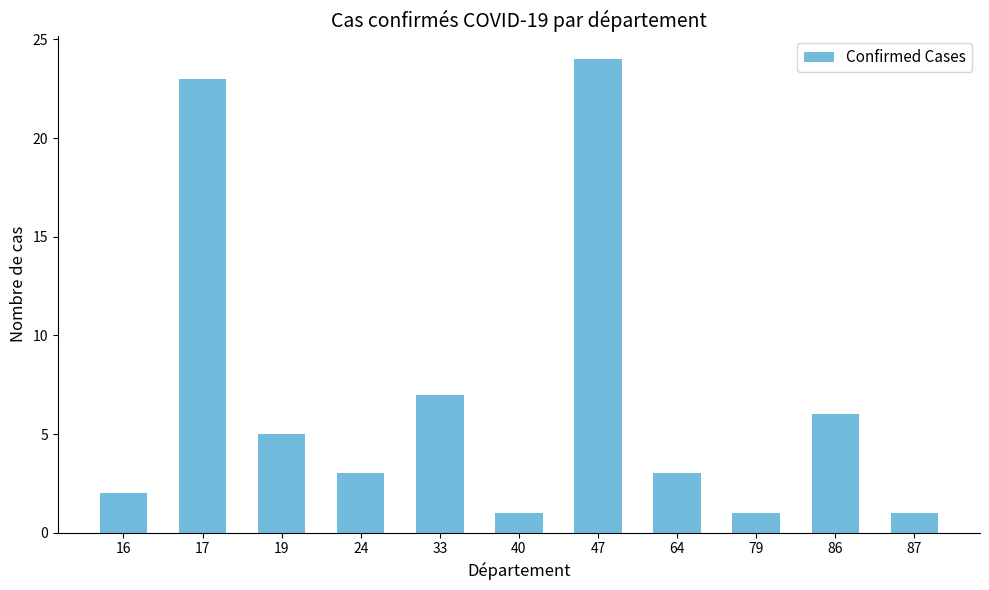

How many data points does each series have?

11